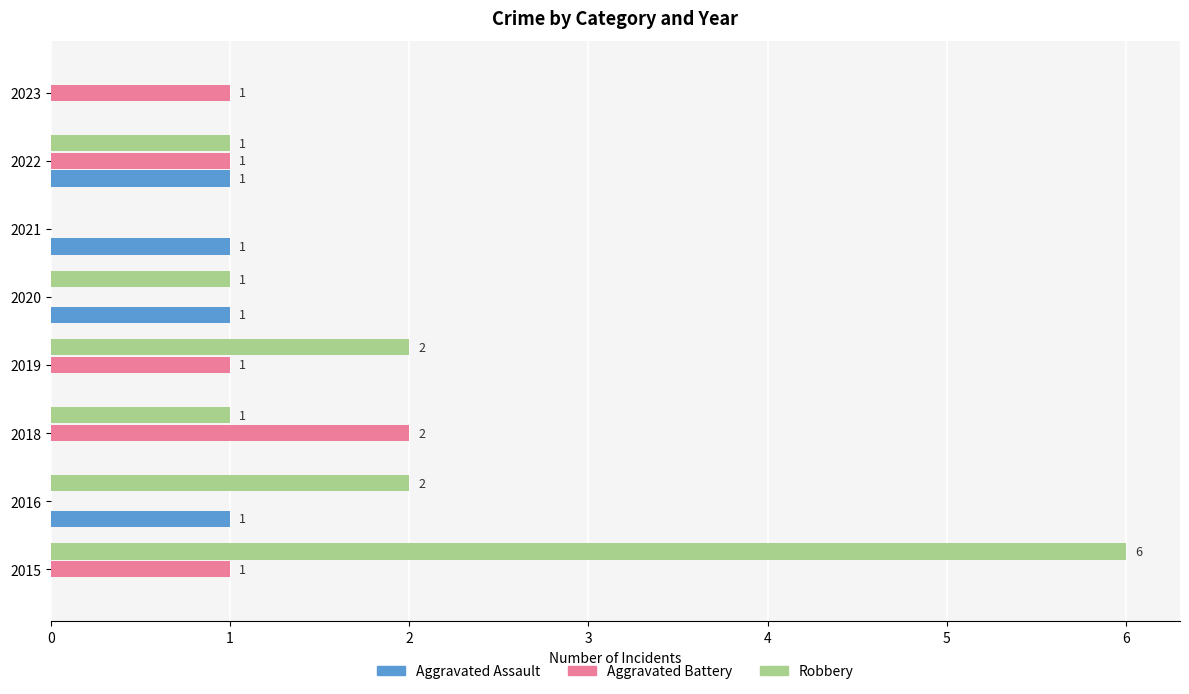

At which category is the sum across all series the highest?

2015